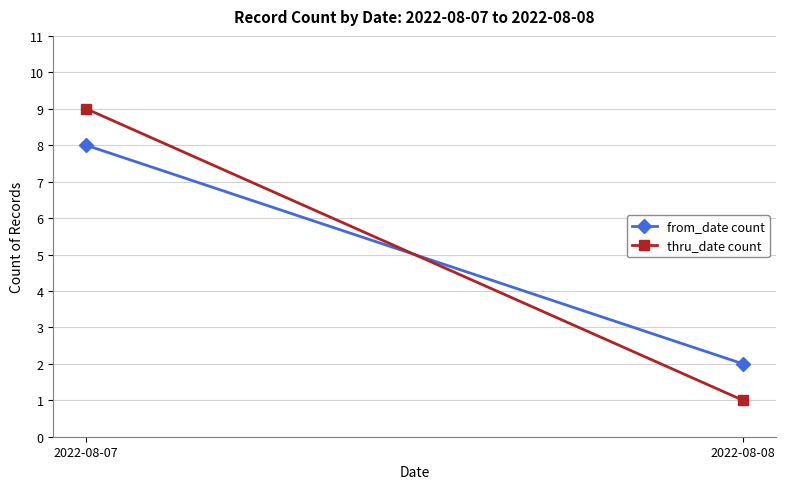

Which has a higher value, 2022-08-08 or 2022-08-07?

2022-08-07